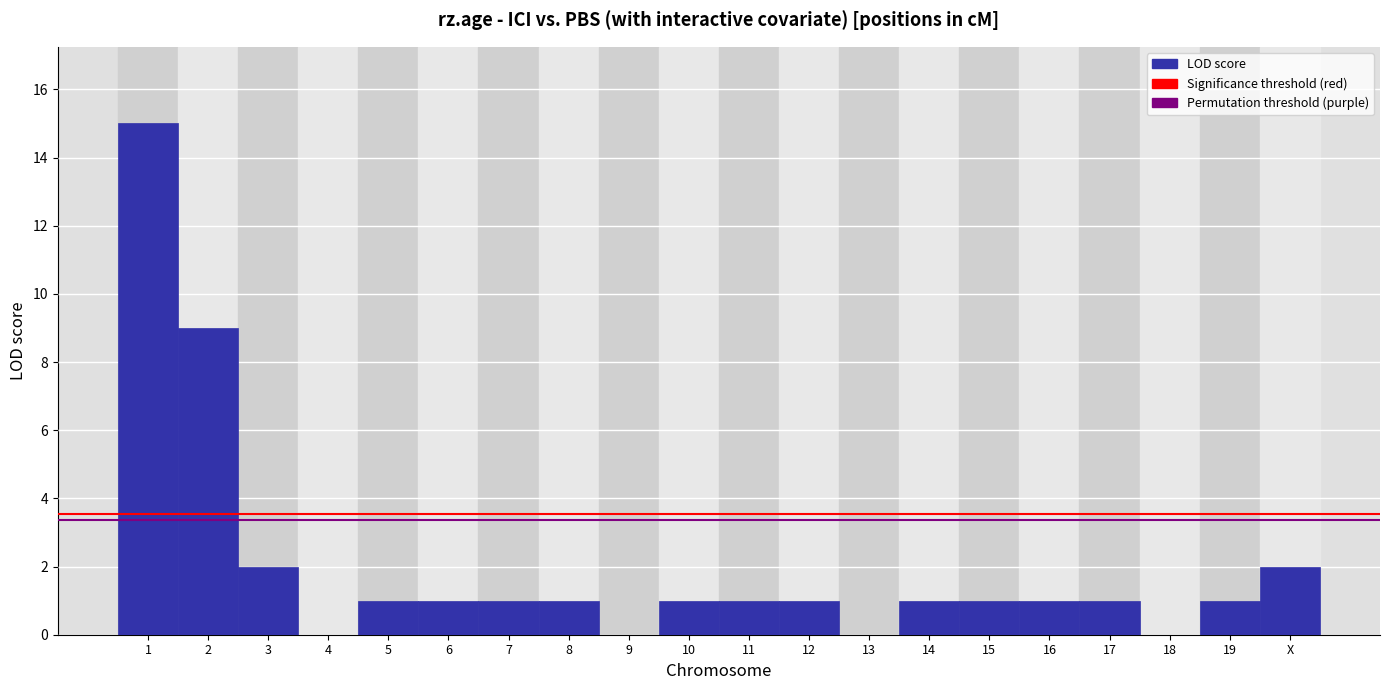

Reading right to left, extract all data points from this chart.

X=2	19=1	18=0	17=1	16=1	15=1	14=1	13=0	12=1	11=1	10=1	9=0	8=1	7=1	6=1	5=1	4=0	3=2	2=9	1=15